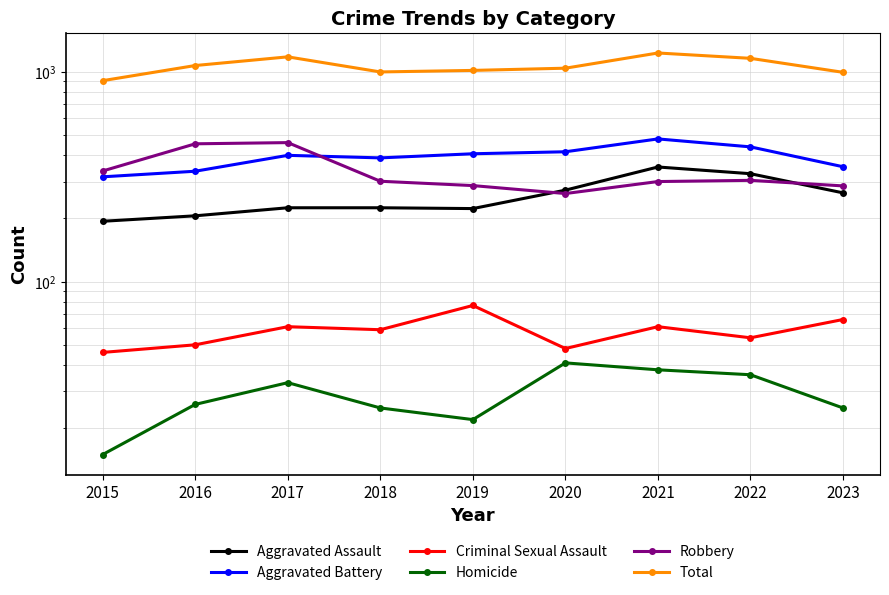

Which category has the highest value in the Robbery series?

2017